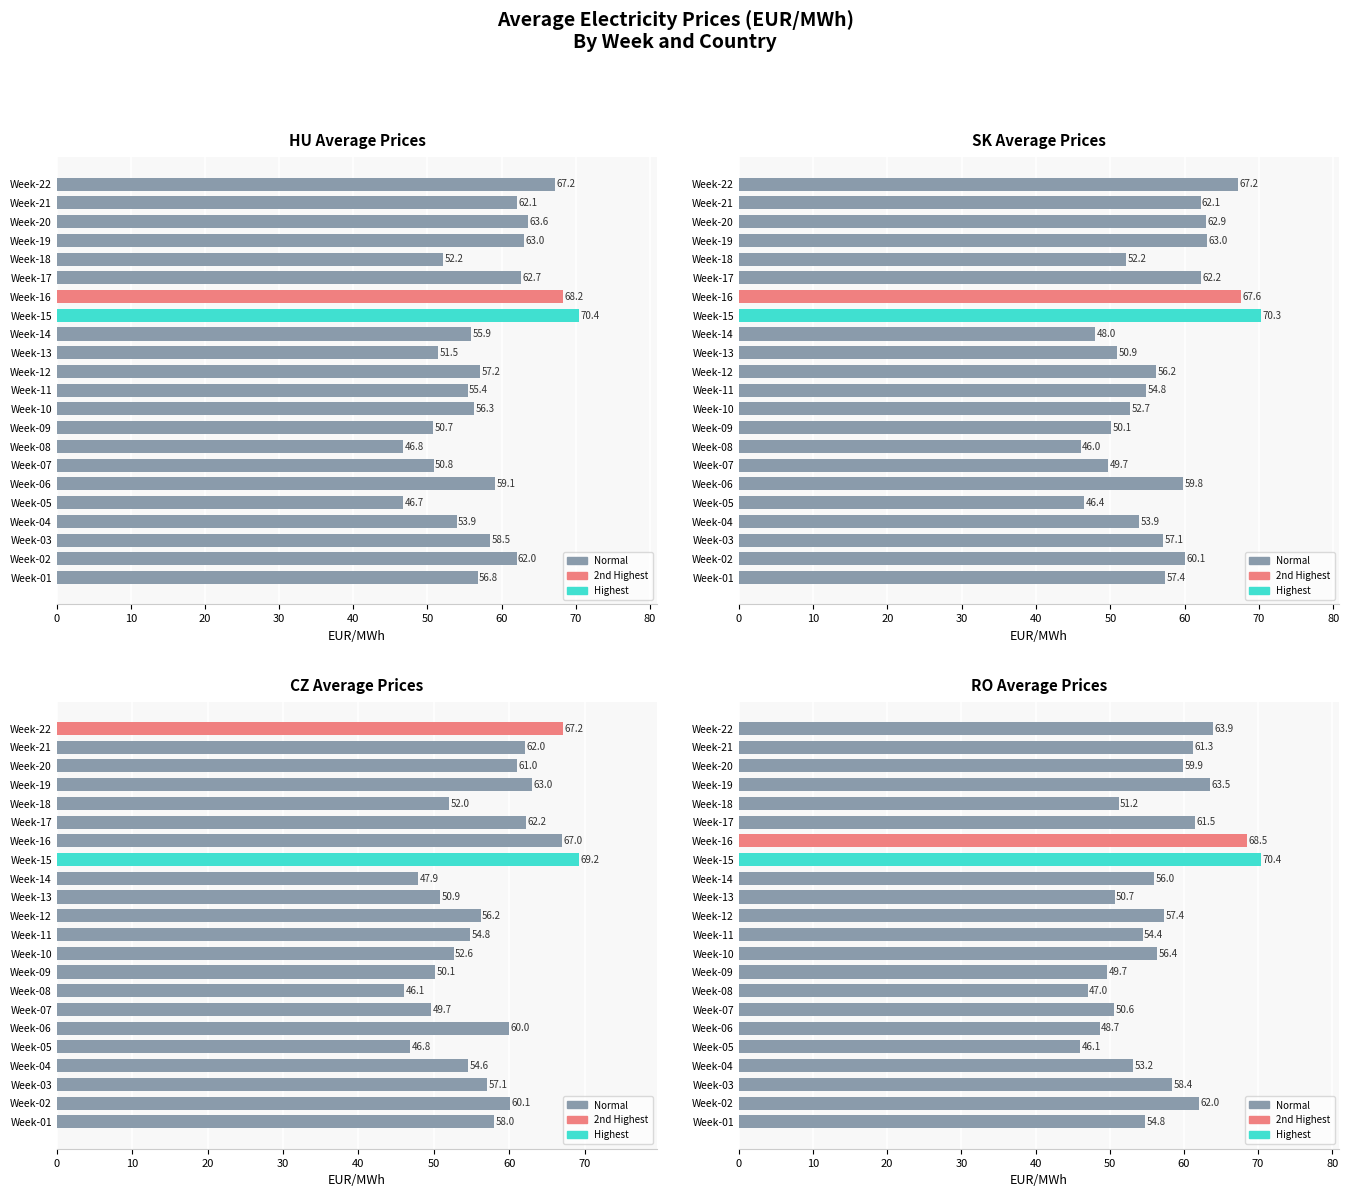

What is the sum of all RO values?

1245.5